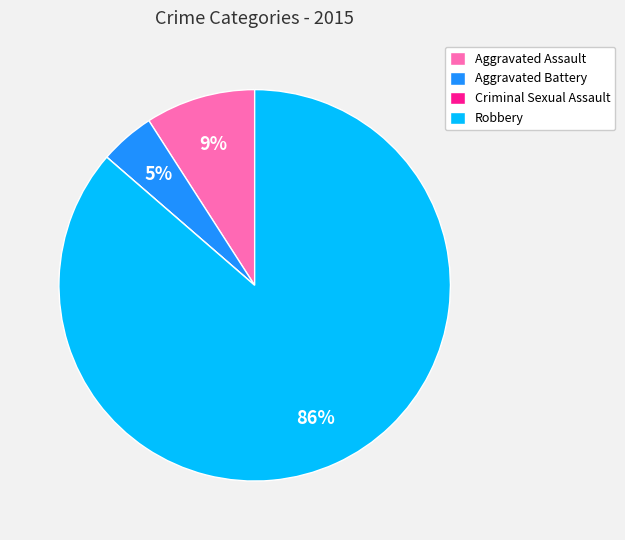

Which has a higher value, Robbery or Aggravated Battery?

Robbery